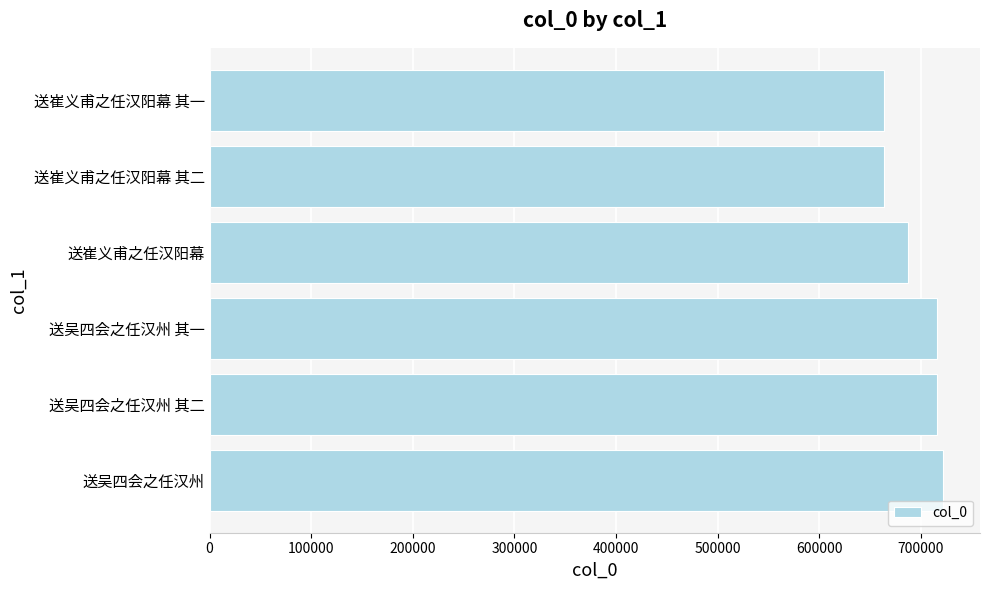

Count the number of categories in the chart.

6